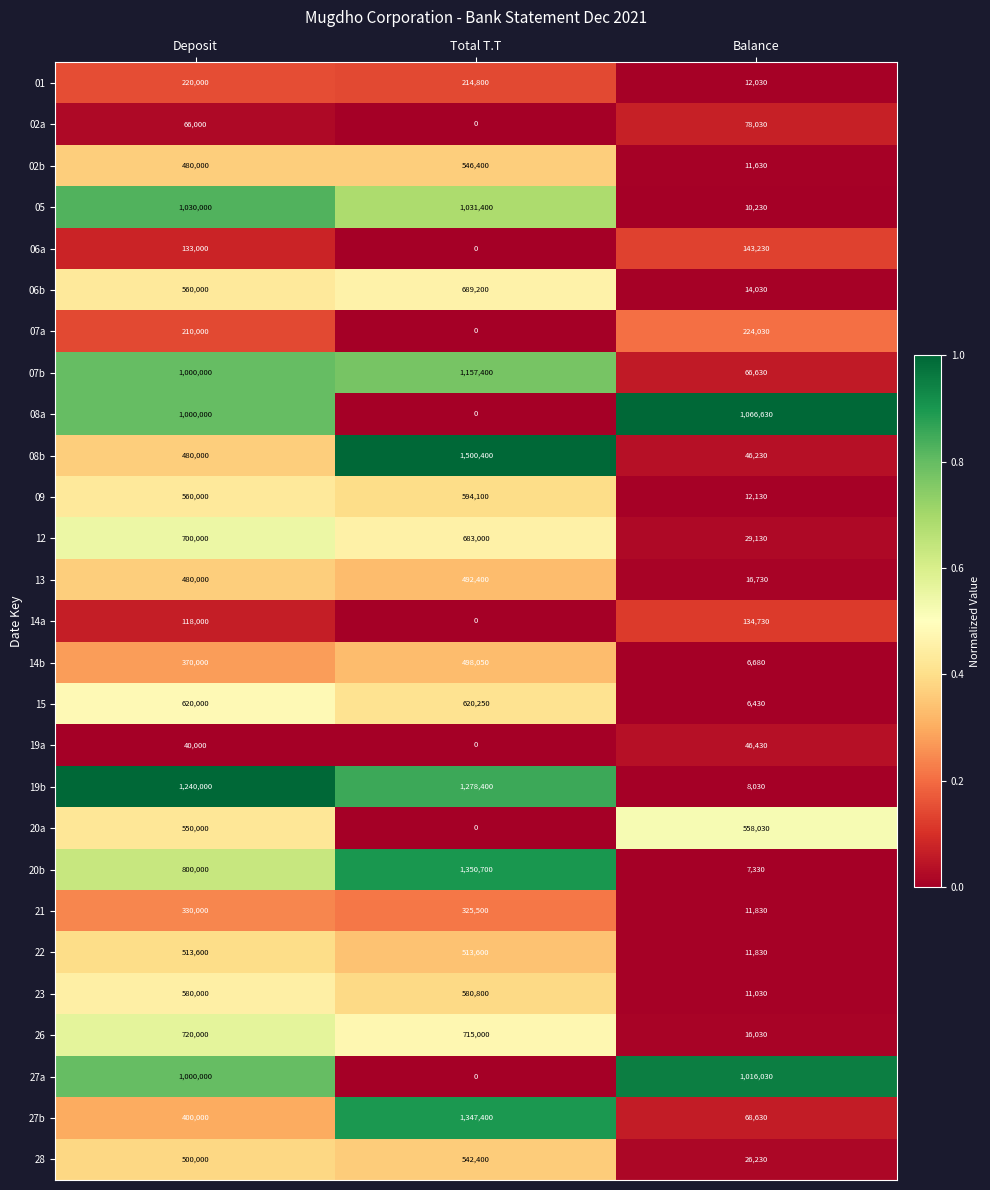

At which category is the sum across all series the highest?

Deposit